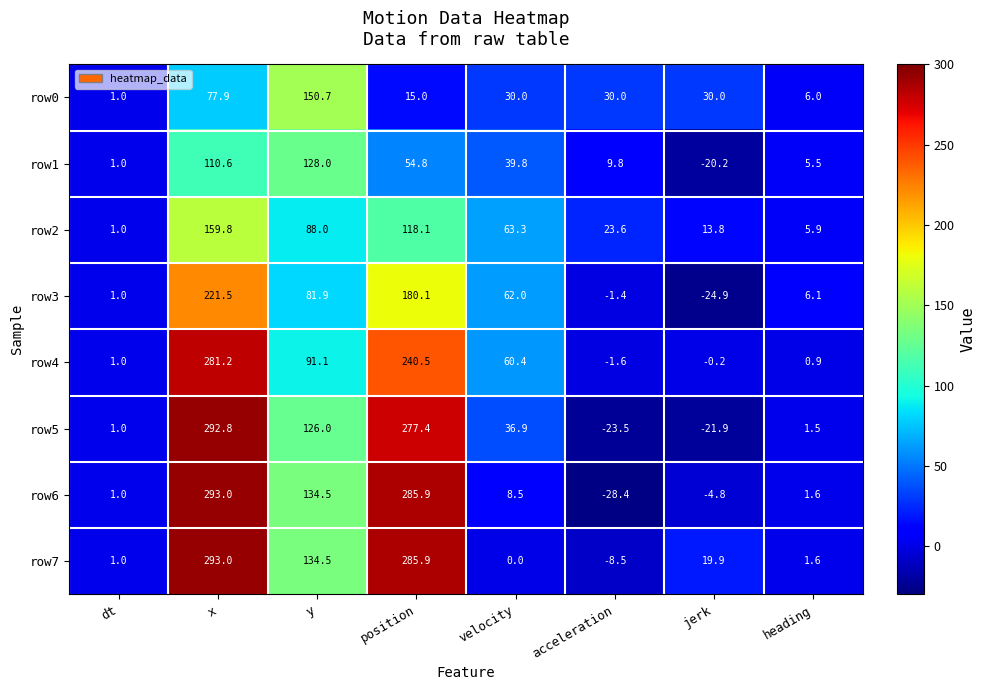

Which series changed the most between x and position?

row0